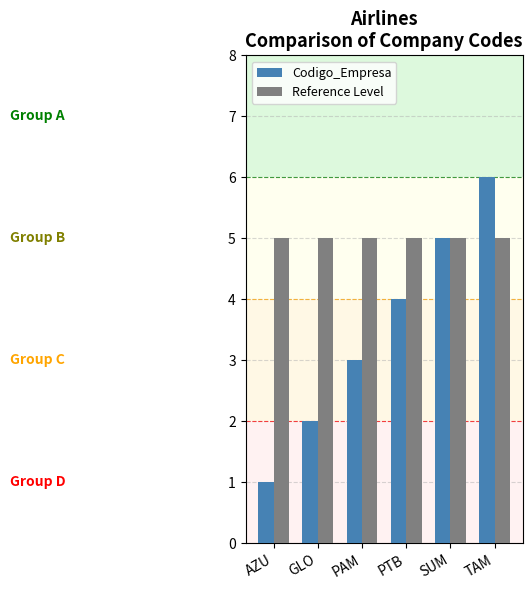

At which category is the sum across all series the highest?

TAM